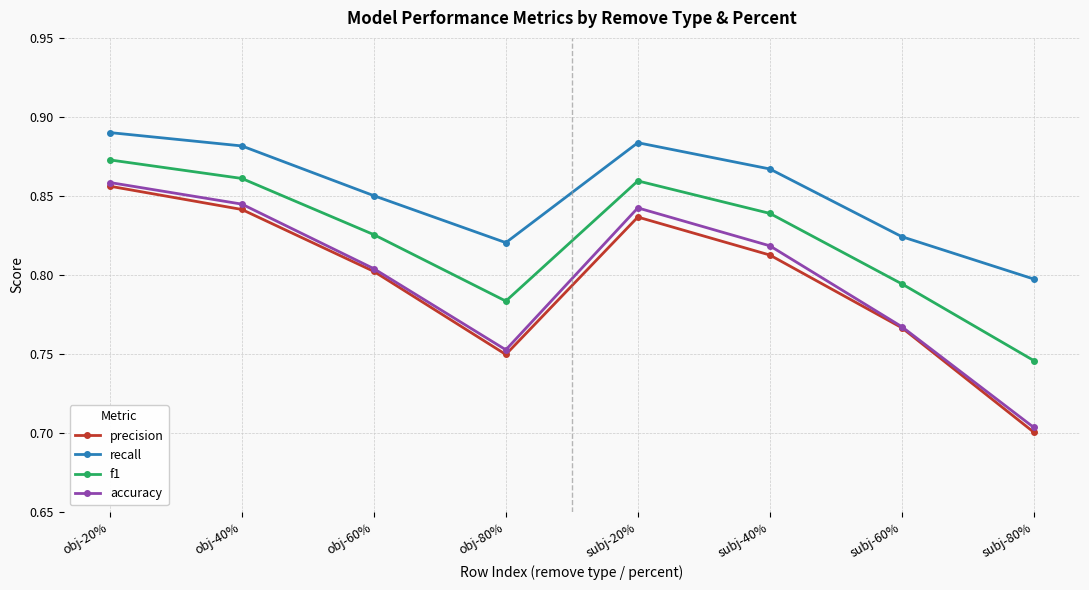

True or false: recall has a value of 0.8 at subj-80%.

True